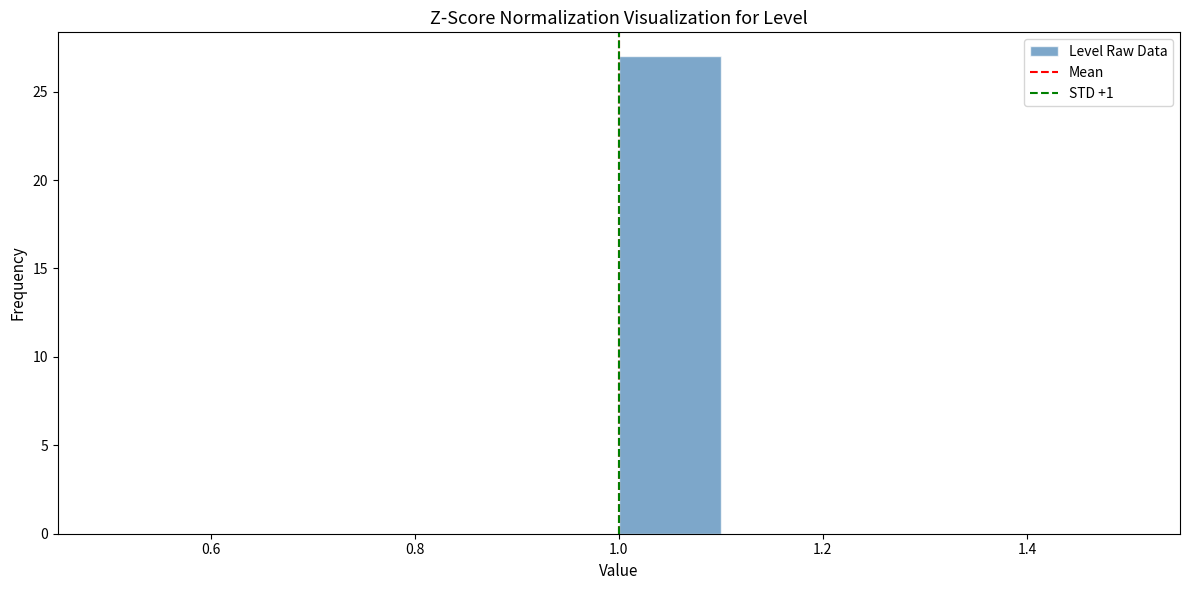

Reading left to right, transcribe this chart: for each bar, give the range it covers on the x-axis and its height. The values are not printed on the chart, so give them approximately, as read against the axis.

0.5 to 0.6: 0
0.6 to 0.7: 0
0.7 to 0.8: 0
0.8 to 0.9: 0
0.9 to 1.0: 0
1.0 to 1.1: 27
1.1 to 1.2: 0
1.2 to 1.3: 0
1.3 to 1.4: 0
1.4 to 1.5: 0